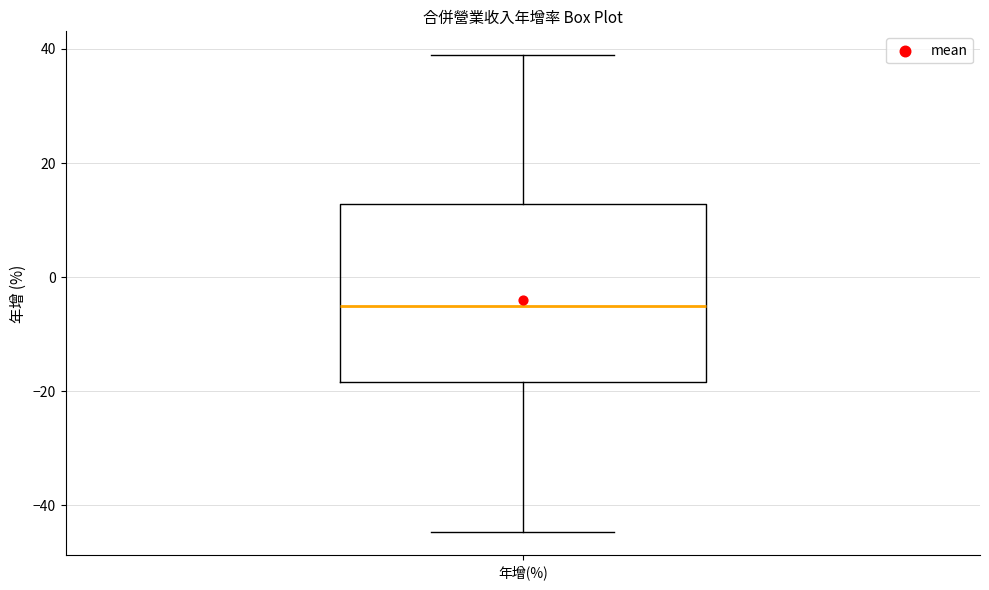

Where does the lower whisker of the box for 年增(%) end on the y-axis? The values are not printed on the chart, so give them approximately, as read against the axis.

-44